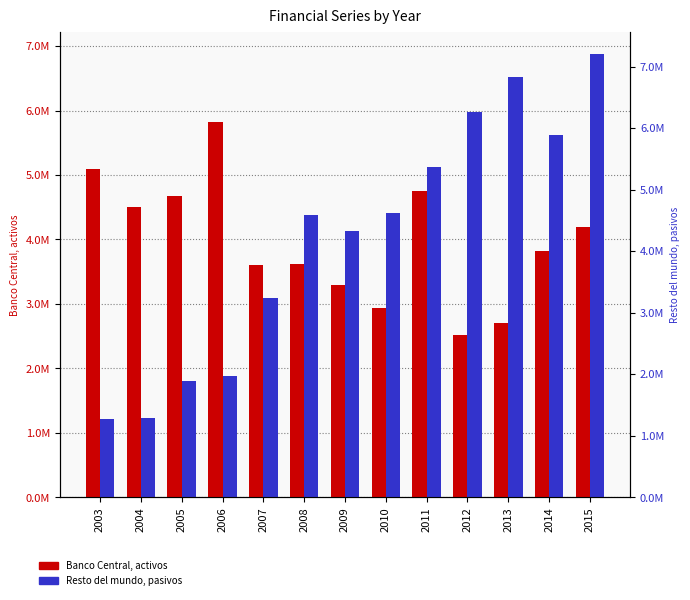

Between 2006 and 2011, which series saw the biggest shift?

Resto del mundo, pasivos